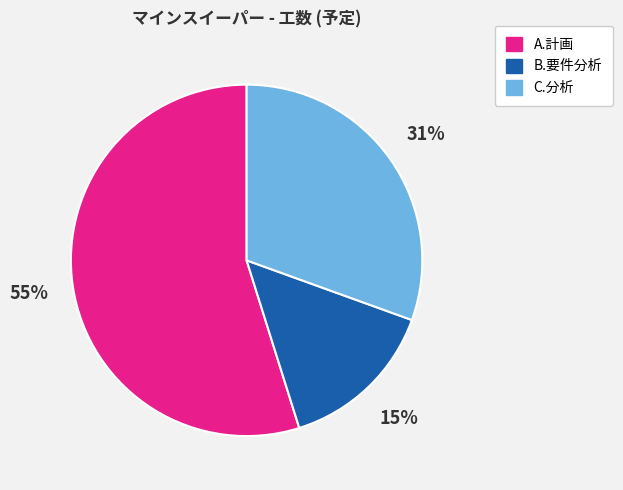

Is the sum of A.計画 and B.要件分析 greater than half?

Yes